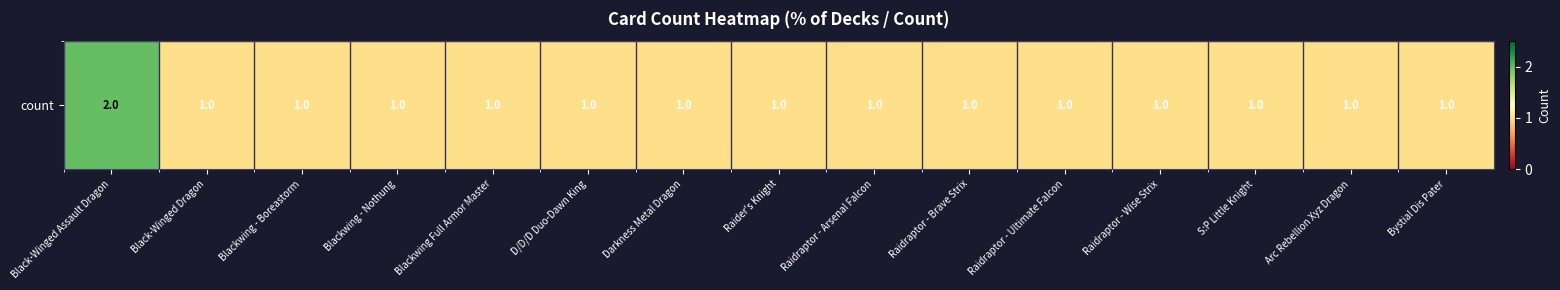

True or false: the data shows 1 at Blackwing - Boreastorm.

True